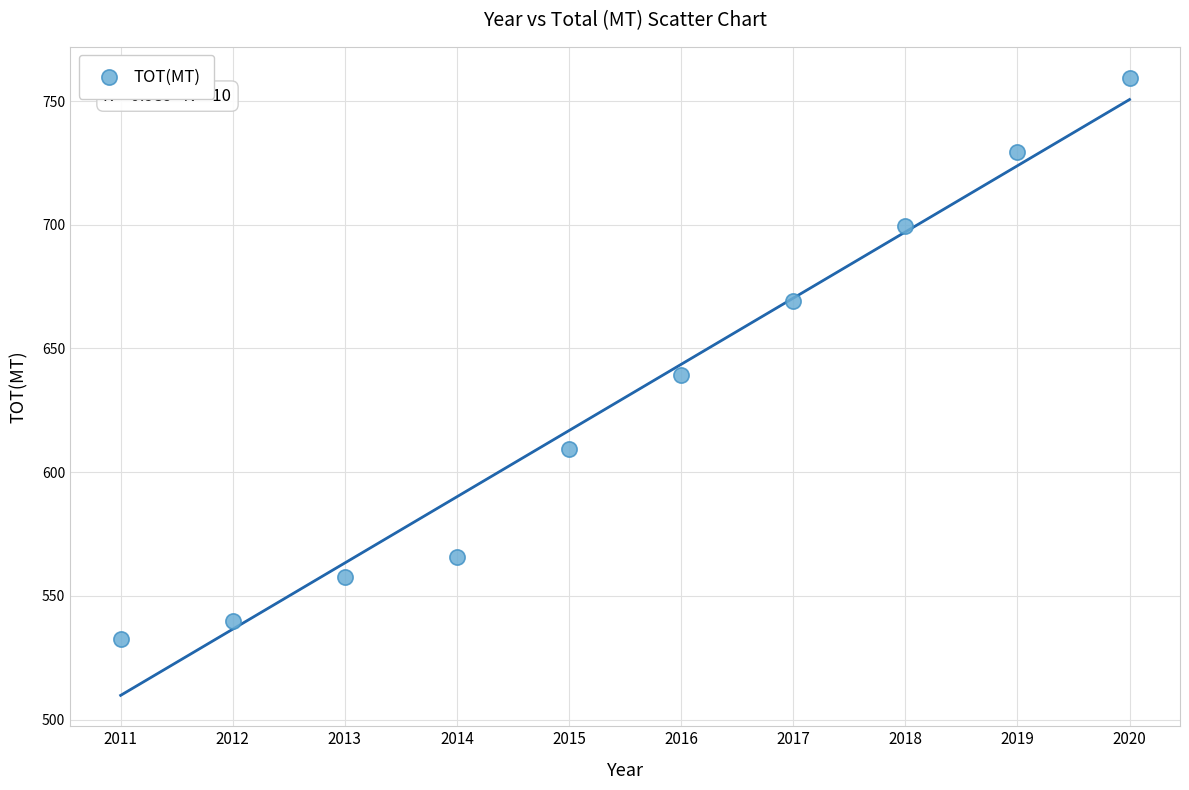

What Y value in the scatter plot is closest to 646?

639.2